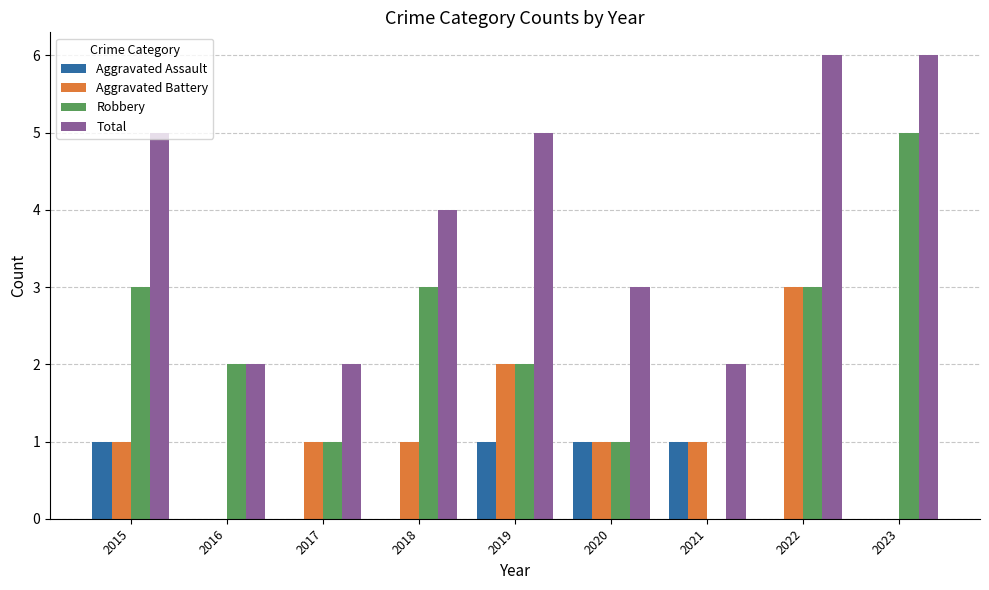

What is the sum of all Aggravated Battery values?

10